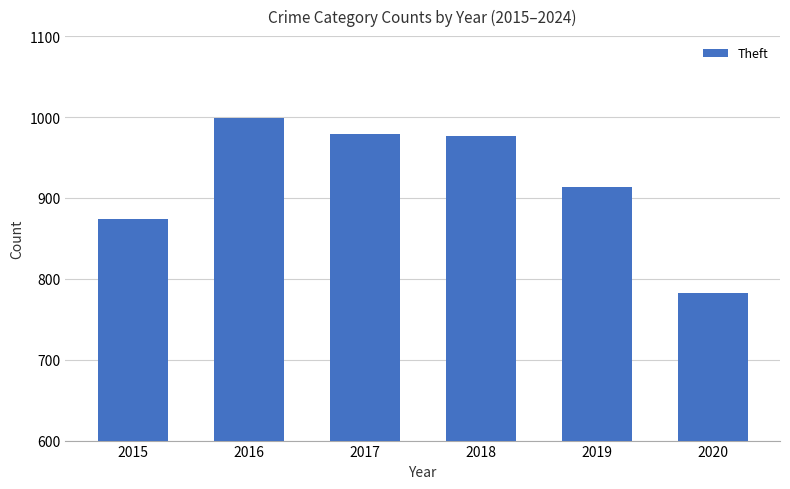

Which category has the highest value across all series?

2016